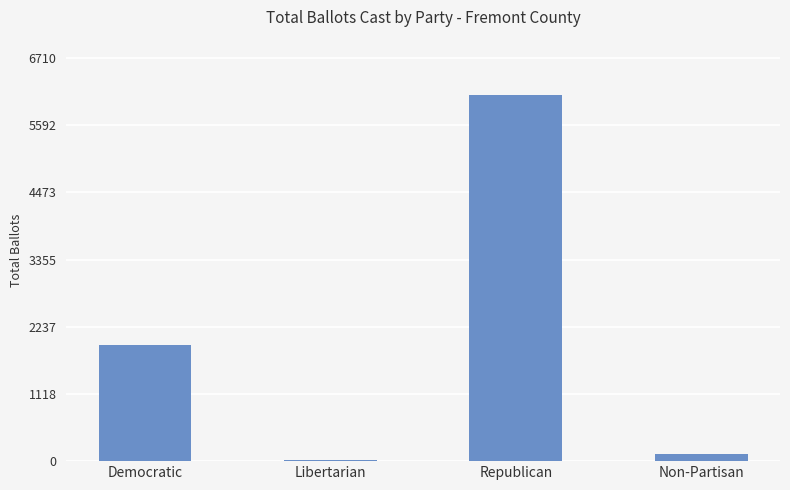

What is the sum of all values?

8174